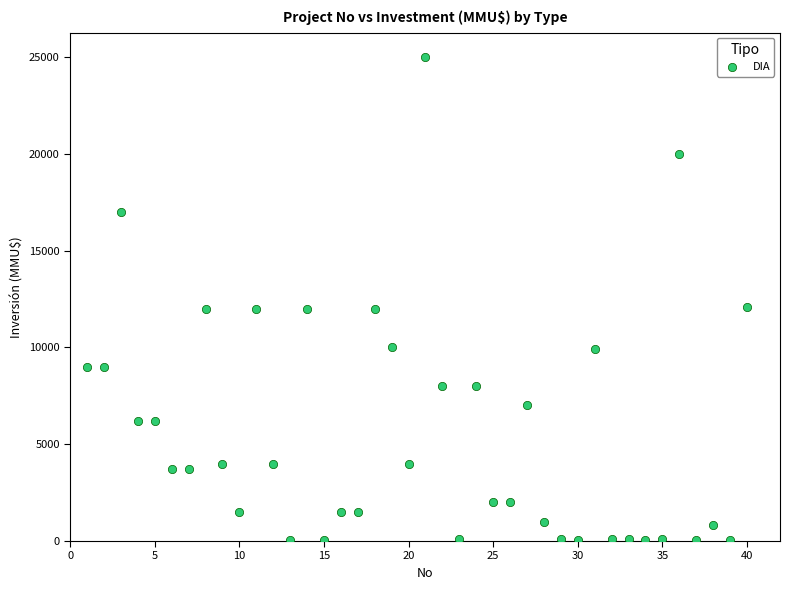

What is the range of X values (max minus min)?

39